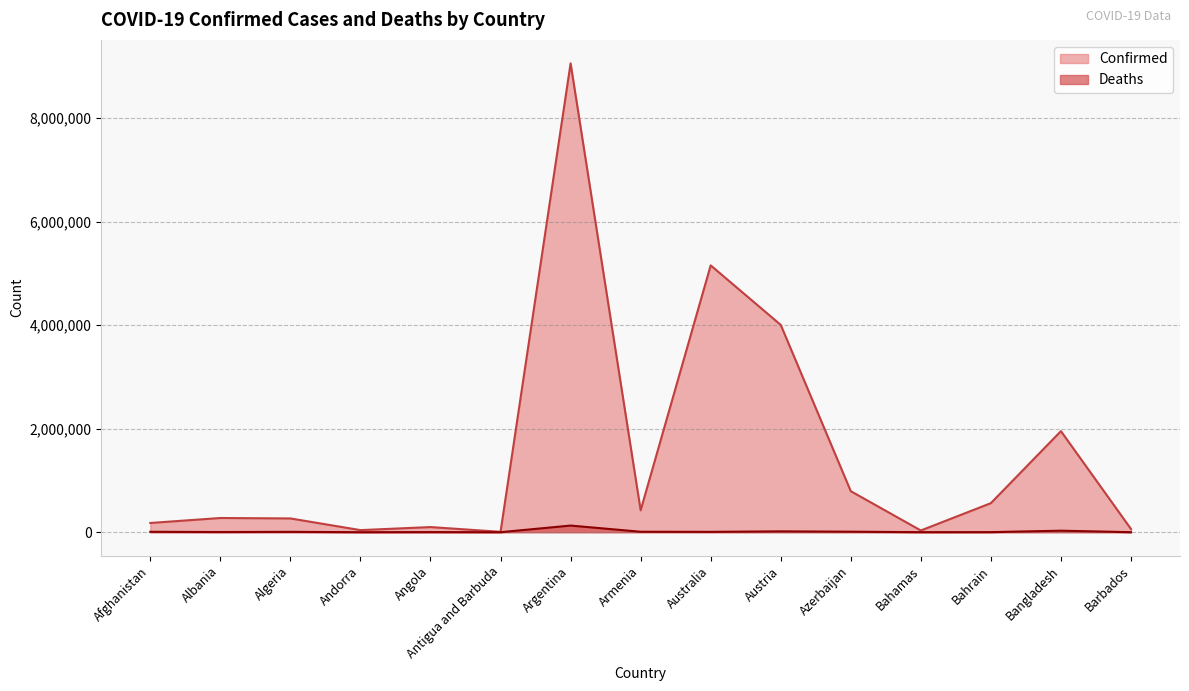

True or false: Deaths has a value of 7676 at Afghanistan.

True